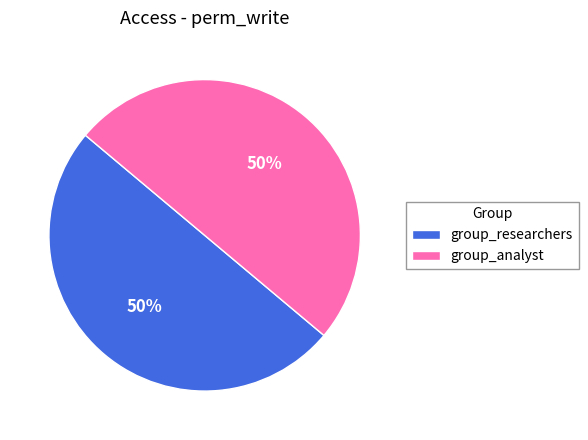

To the nearest percent, what portion does group_researchers represent?

50%